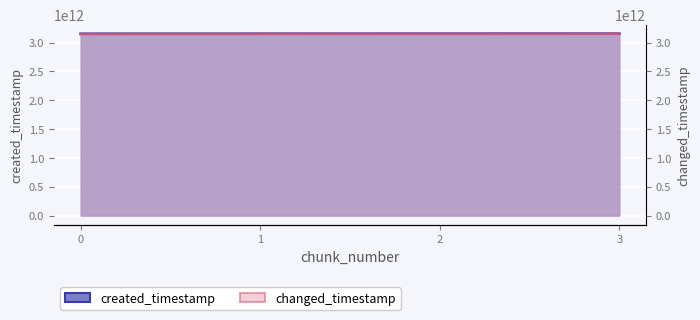

Which series has the widest spread of values?

created_timestamp